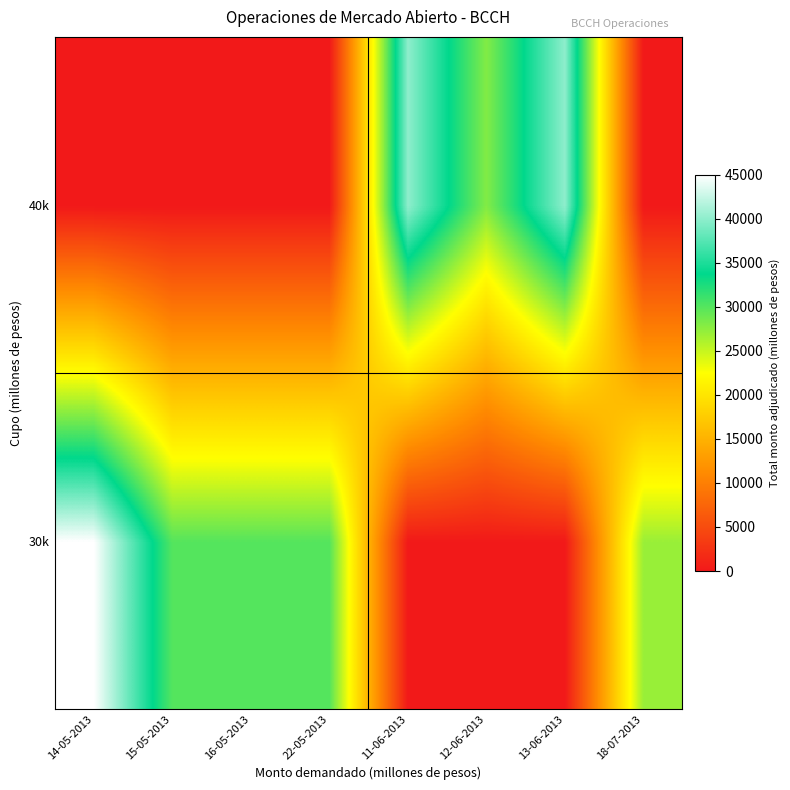

What is the spread (max minus min) of values at 18-07-2013?

27000